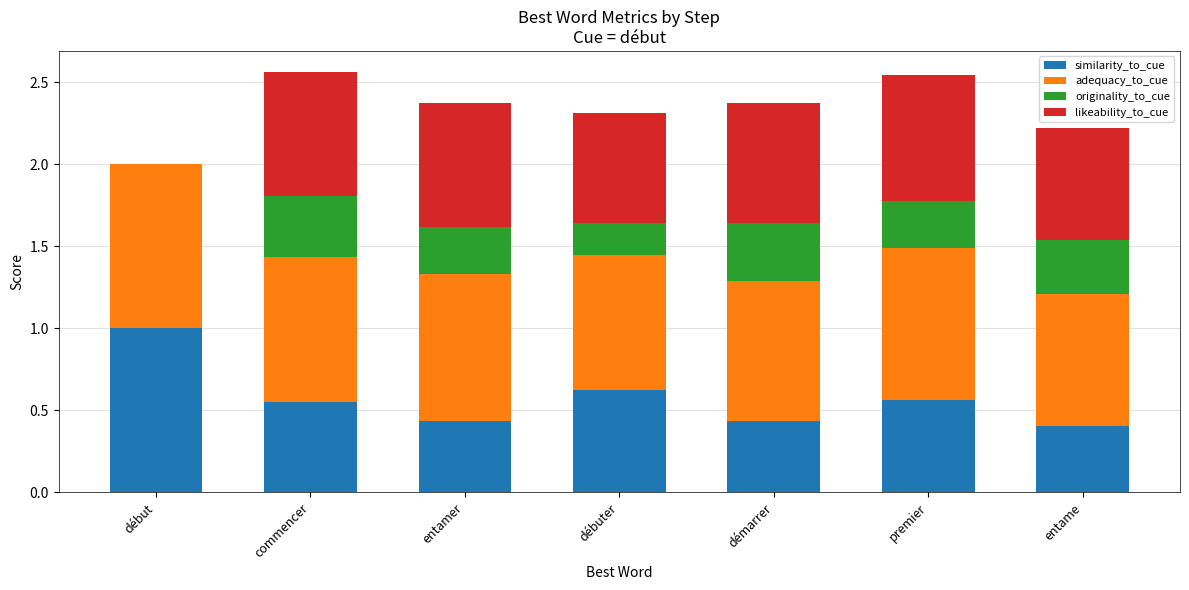

What is the total value across all series at entame?

2.2